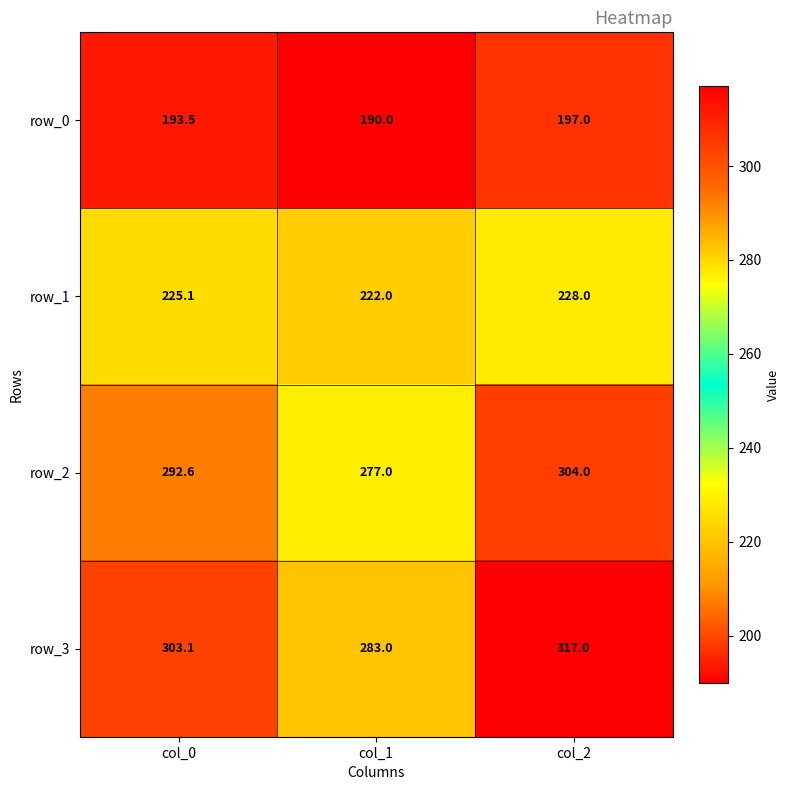

Reading left to right, extract all data points from this chart.

row_0: col_0=193.5	col_1=190.0	col_2=197.0
row_1: col_0=225.1	col_1=222.0	col_2=228.0
row_2: col_0=292.6	col_1=277.0	col_2=304.0
row_3: col_0=303.1	col_1=283.0	col_2=317.0